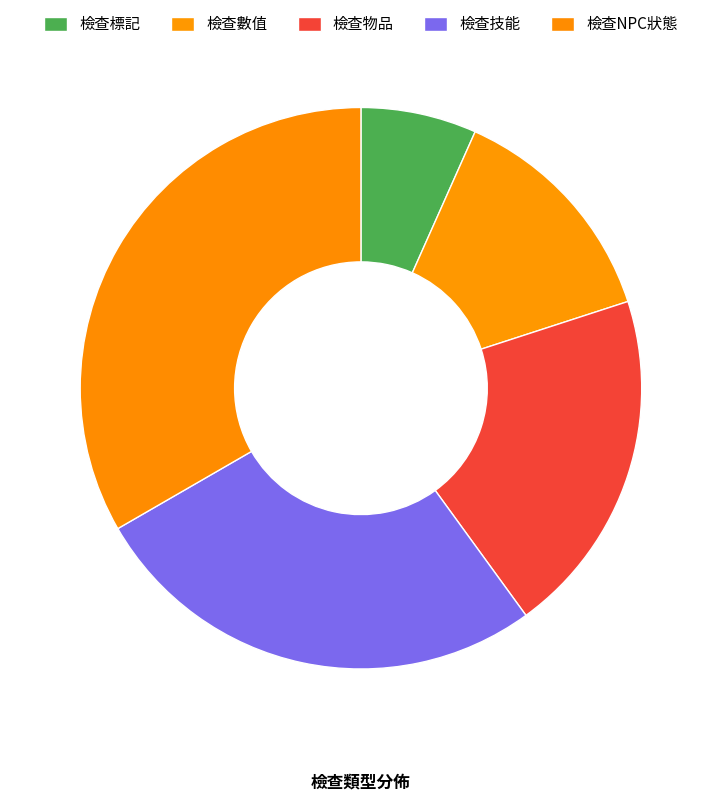

The 檢查標記 slice represents 7% of the pie. True or false?

True